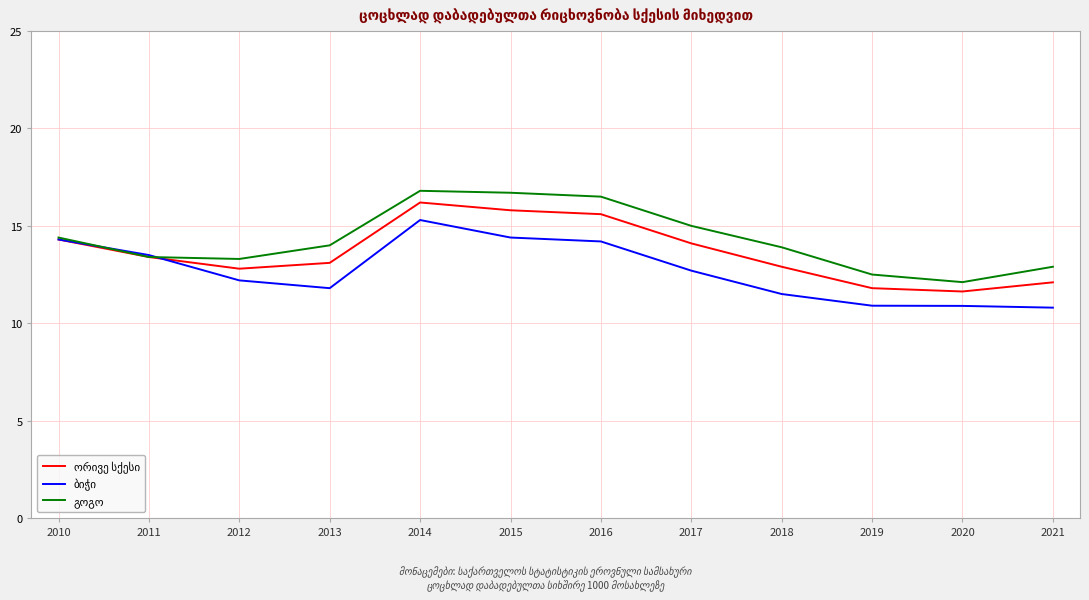

Count the number of data series in this chart.

3